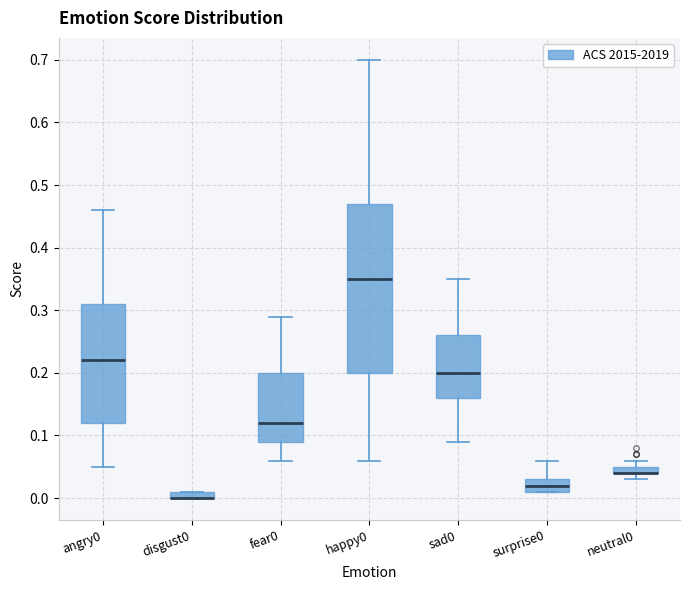

Where is the lower edge of the box for sad0 on the y-axis? The values are not printed on the chart, so give them approximately, as read against the axis.

0.16